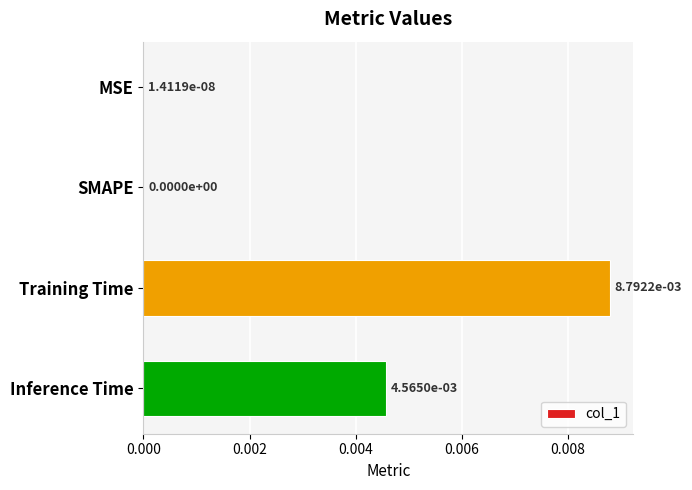

Does the chart contain stacked bars?

No